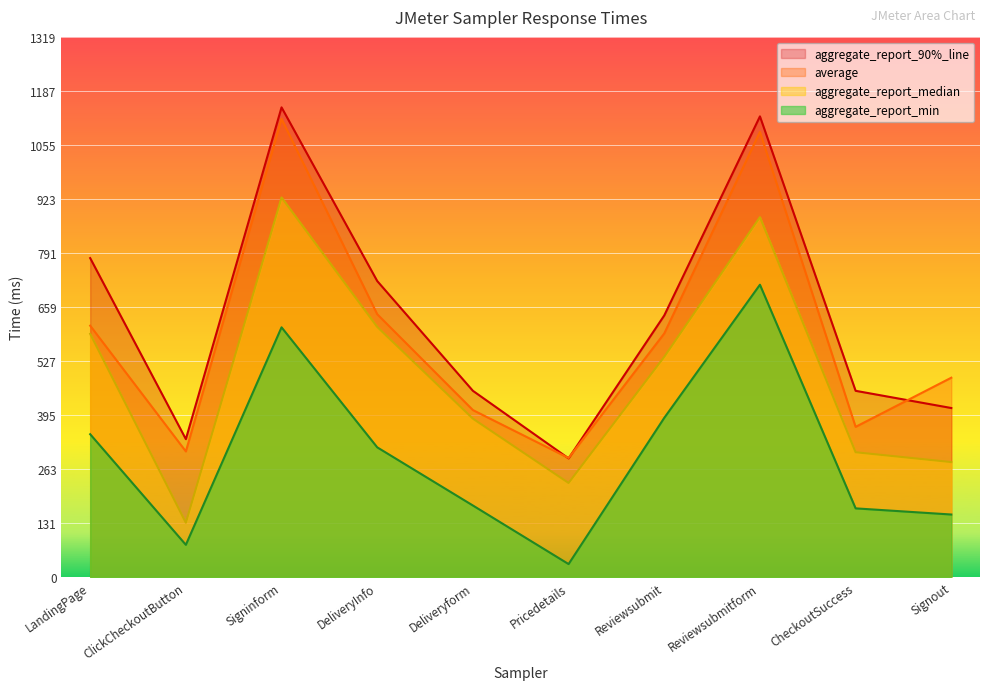

What is the value of the average point at the 8th from the left?

1087